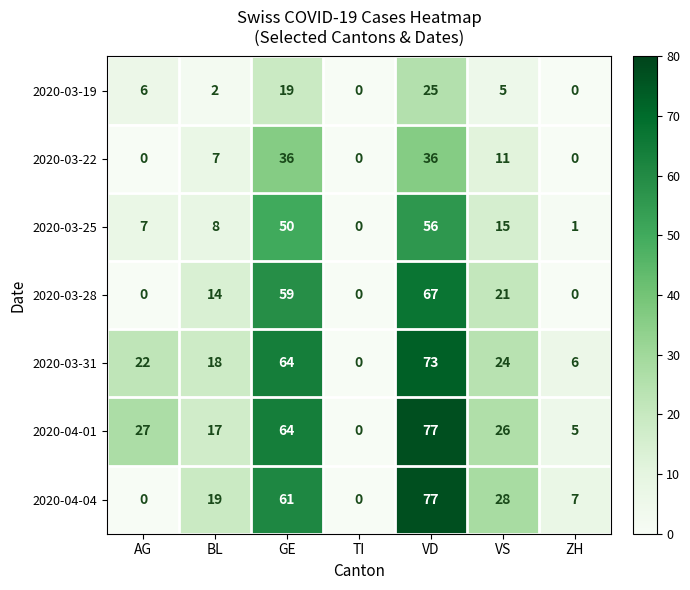

Which category has the highest value in the 2020-03-28 series?

VD